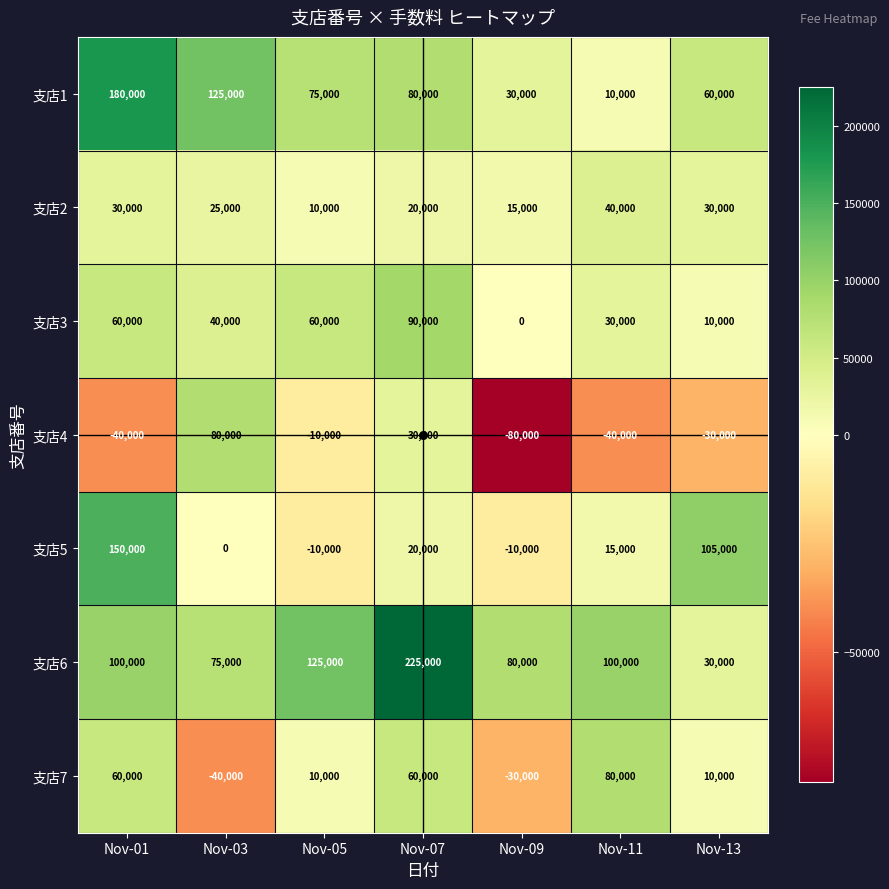

What is the difference between the second highest and second lowest values in the 支店7 series?

90000